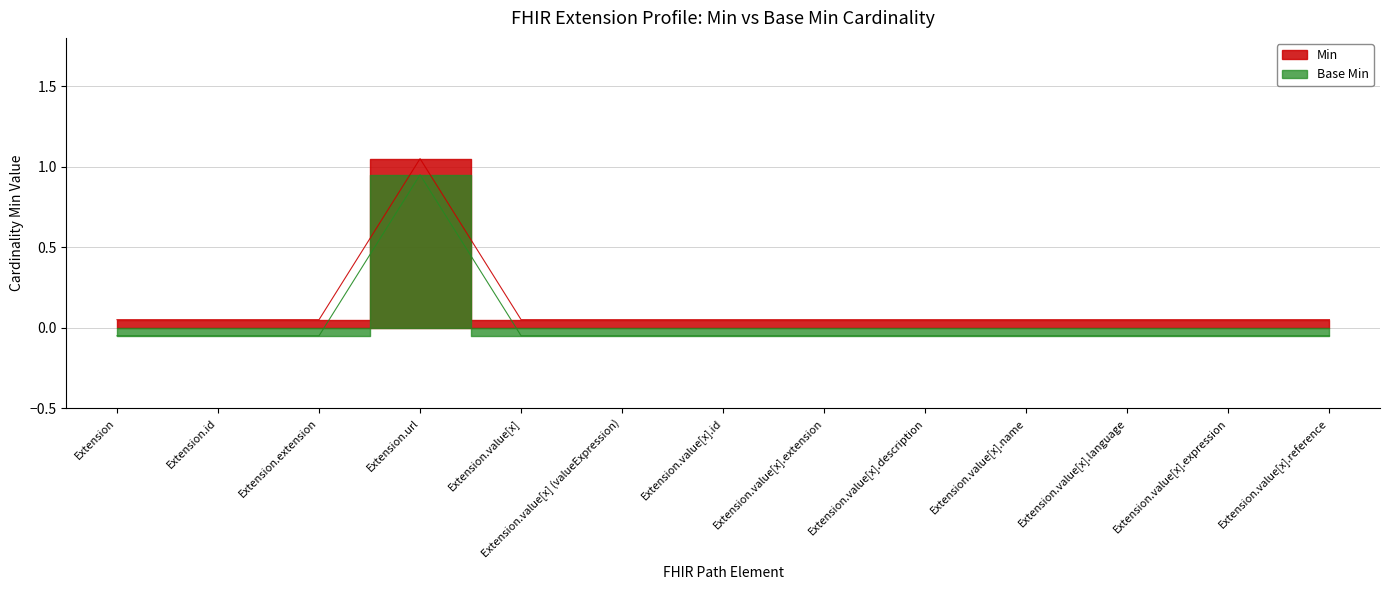

Which series changed the most between Extension and Extension.value[x].description?

Min